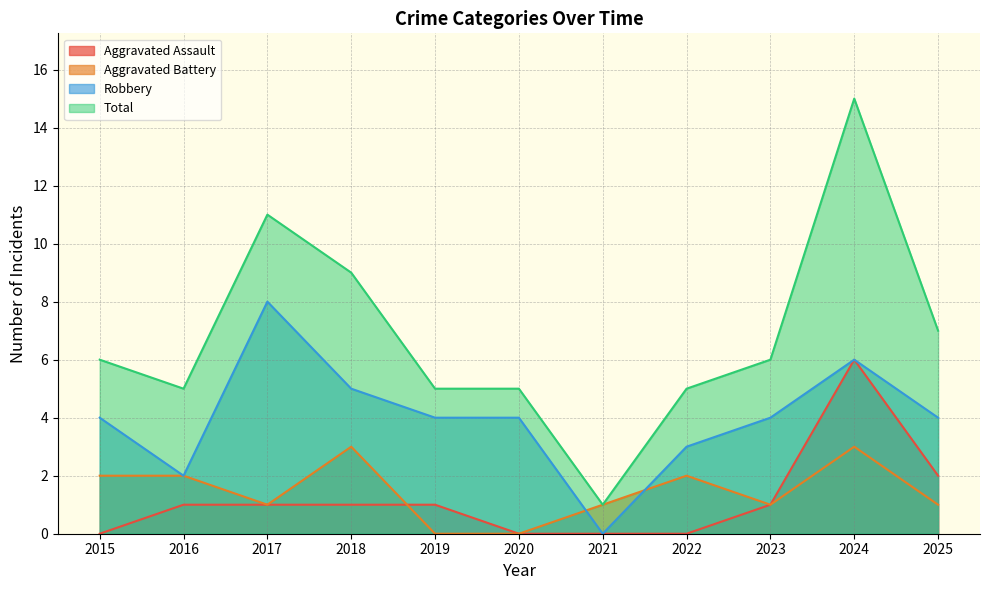

How many lines are shown in the chart?

4